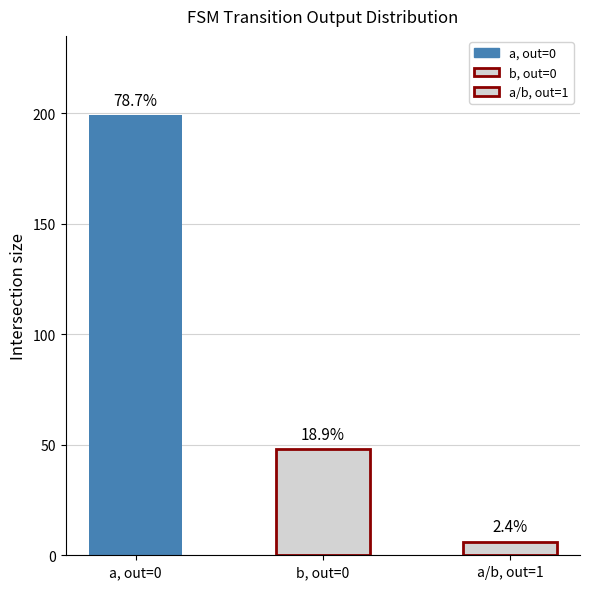

Is it true that output_symbol=0 equals 130 at total?

False